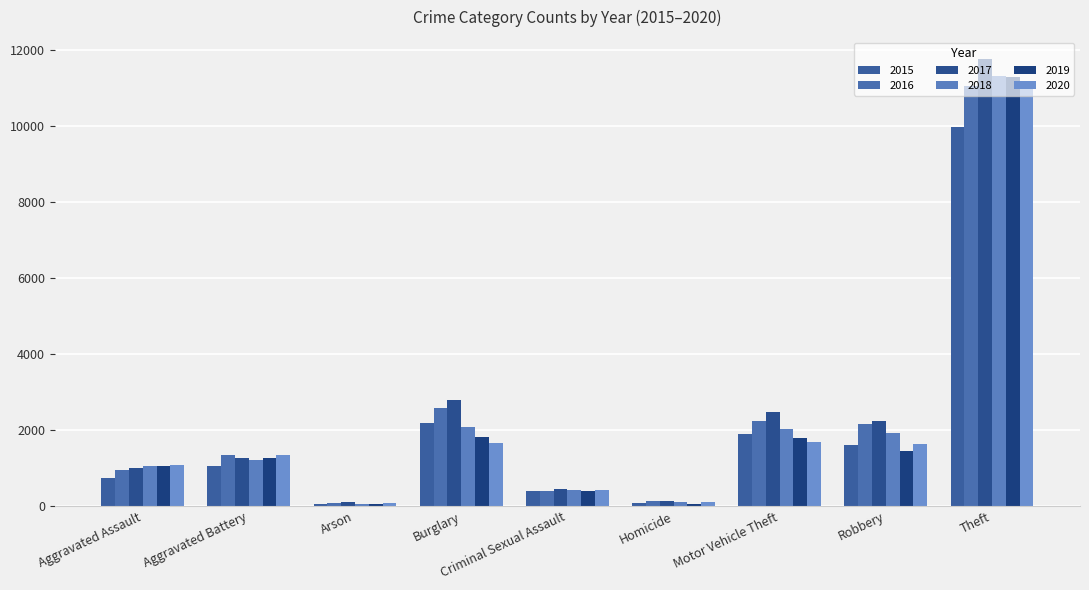

Which series has the largest range (max minus min)?

2017